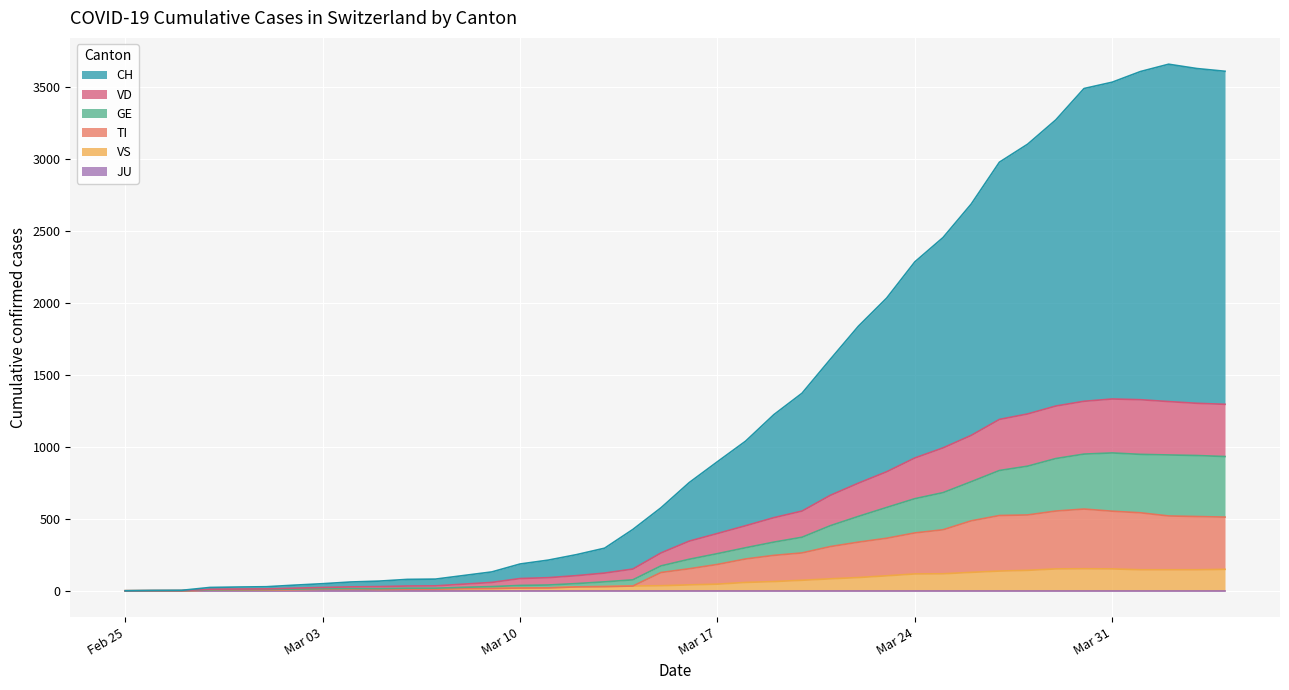

Which category has the lowest value across all series?

Feb 25